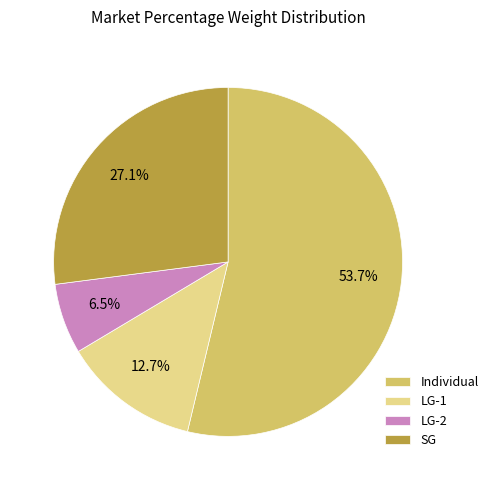

Do LG-2 and LG-1 together represent more than half of the pie?

No